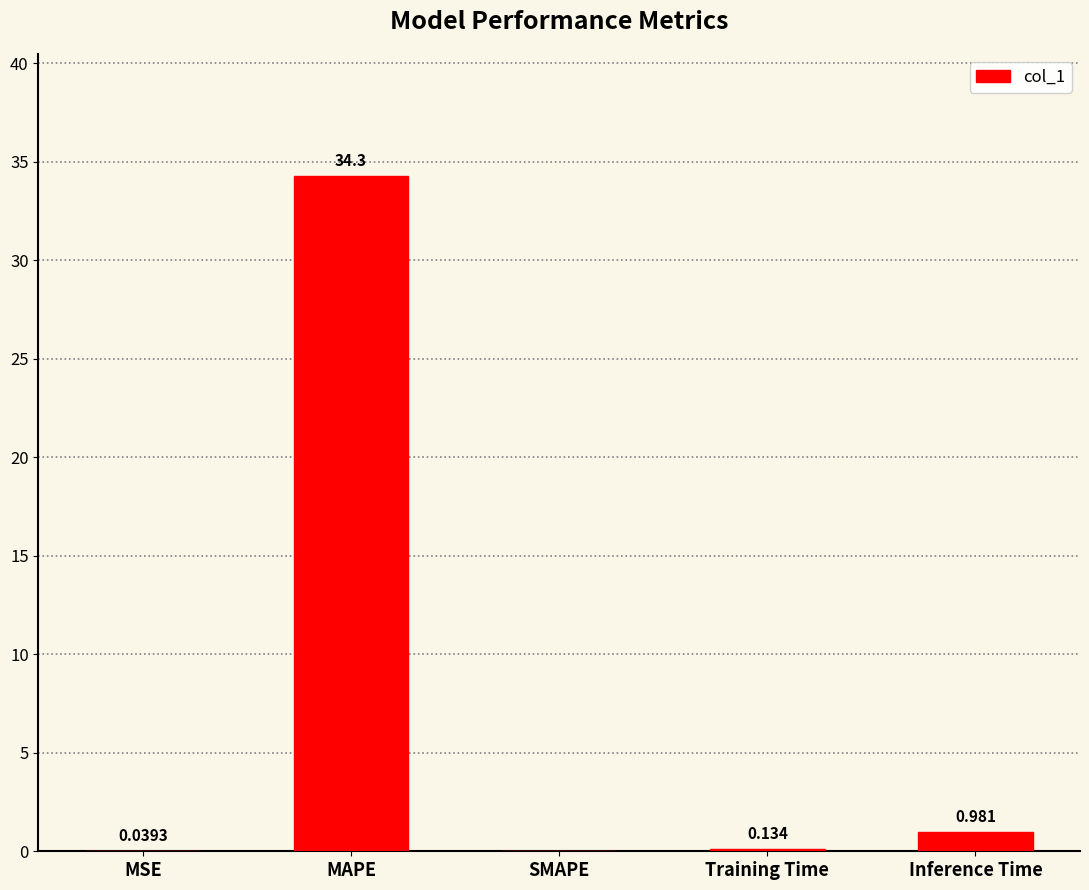

Which category has the highest value across all series?

MAPE